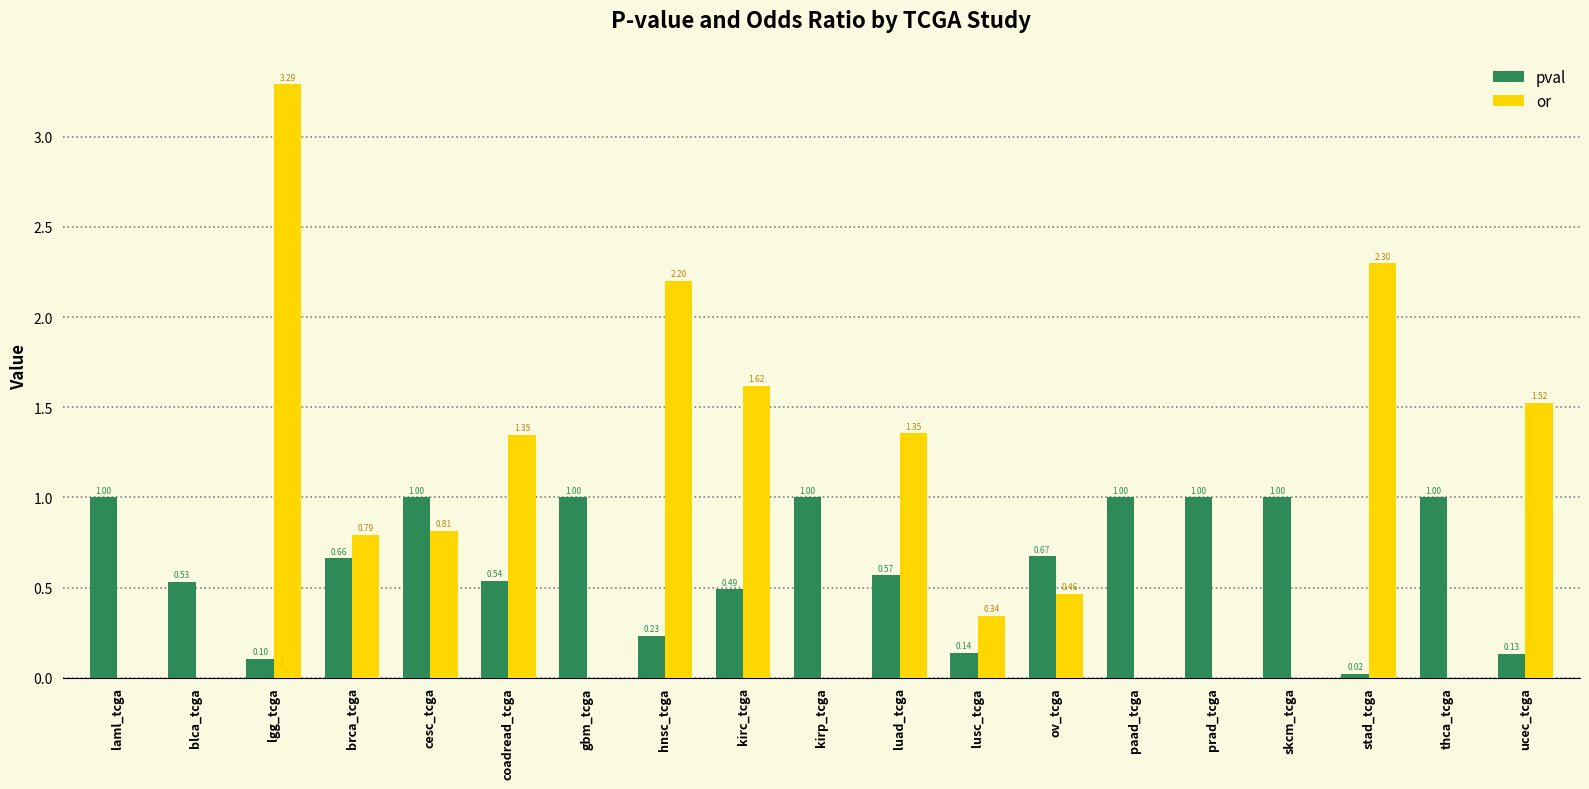

What are all the series names shown in the legend?

pval, or